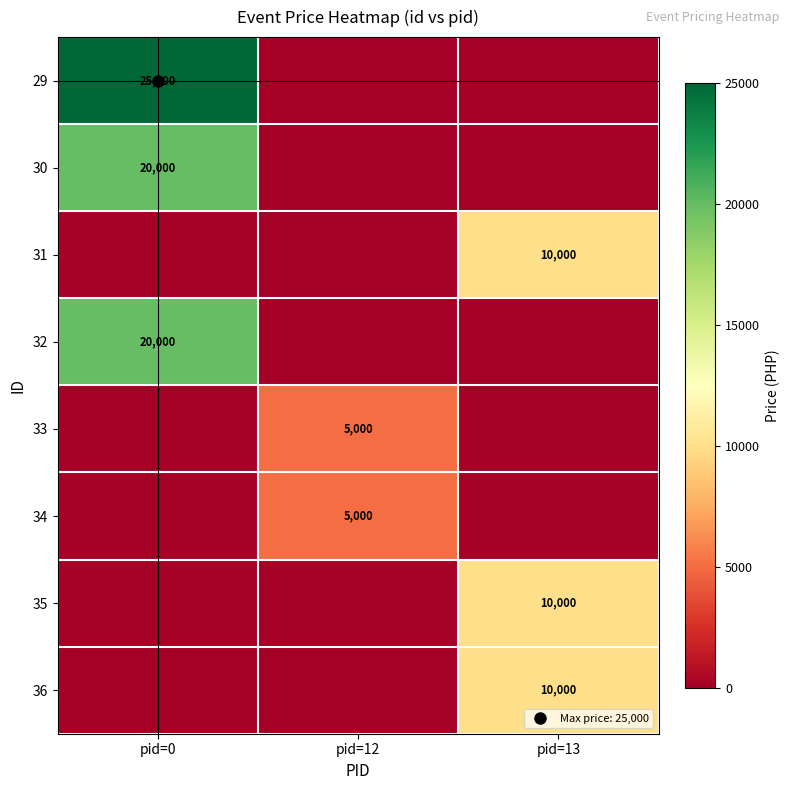

Read the 35 value at pid=13.

10000